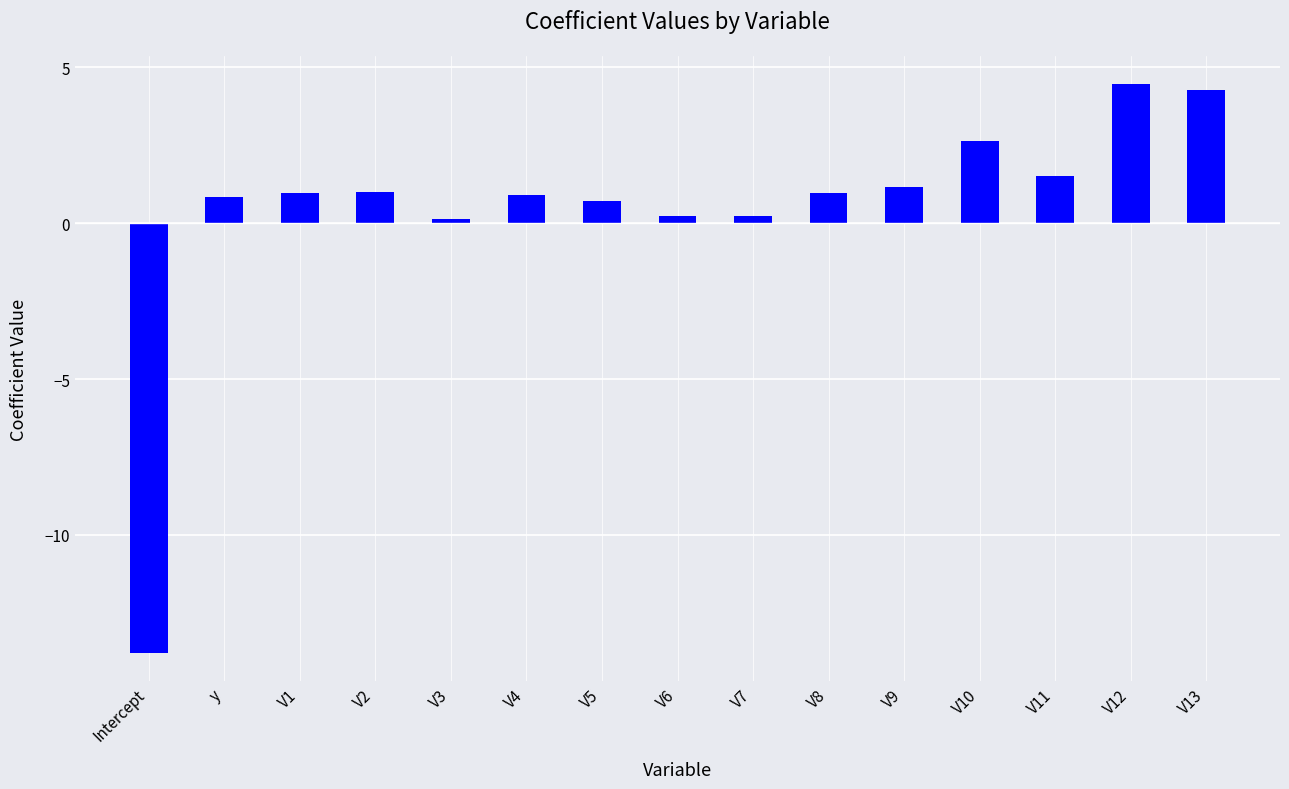

True or false: the data shows 1.4 at V10.

False